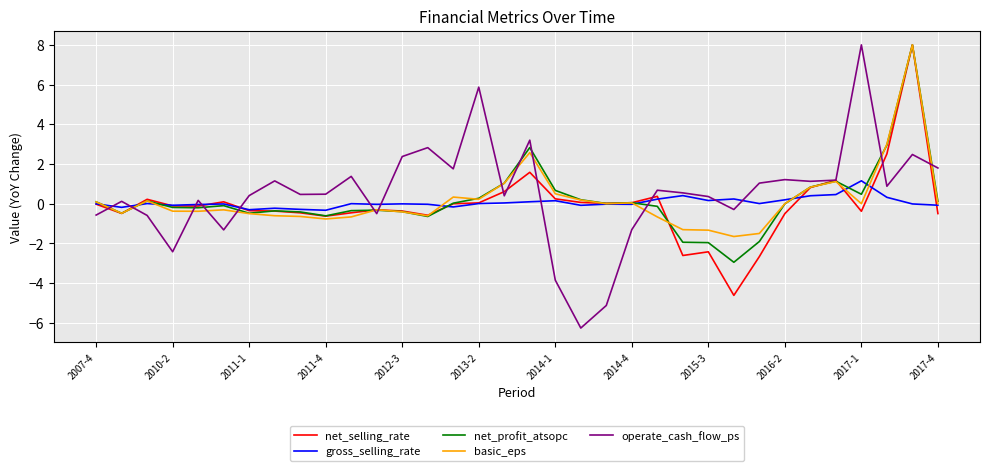

Which series has the widest spread of values?

operate_cash_flow_ps